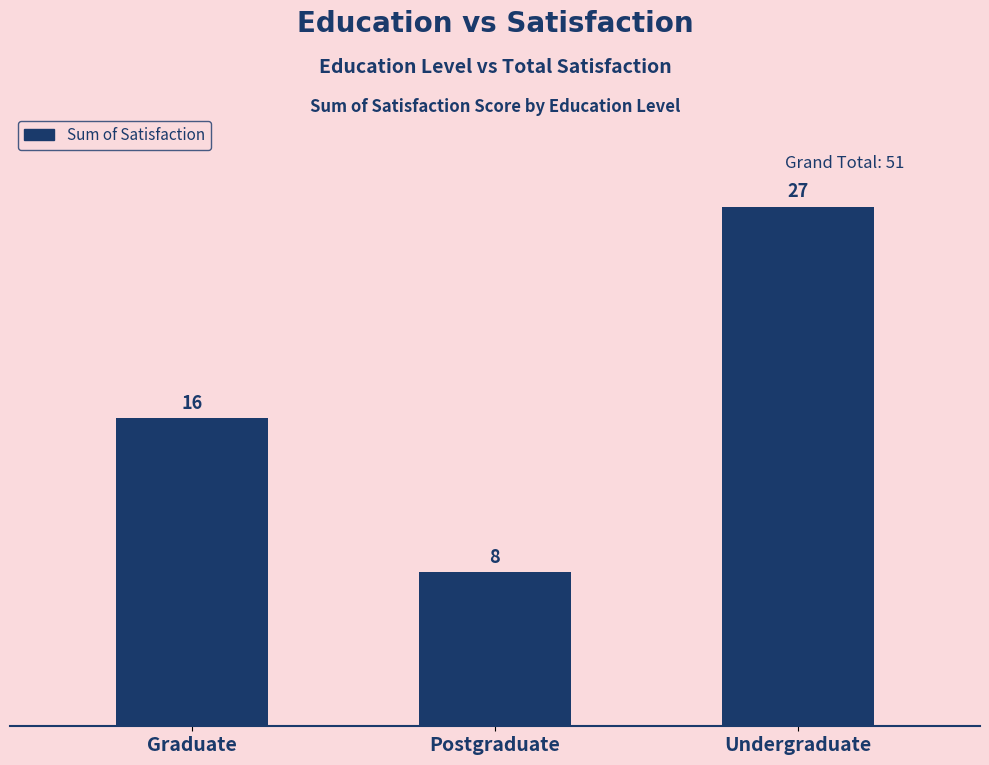

Reading left to right, transcribe all the data shown in this chart.

16	8	27